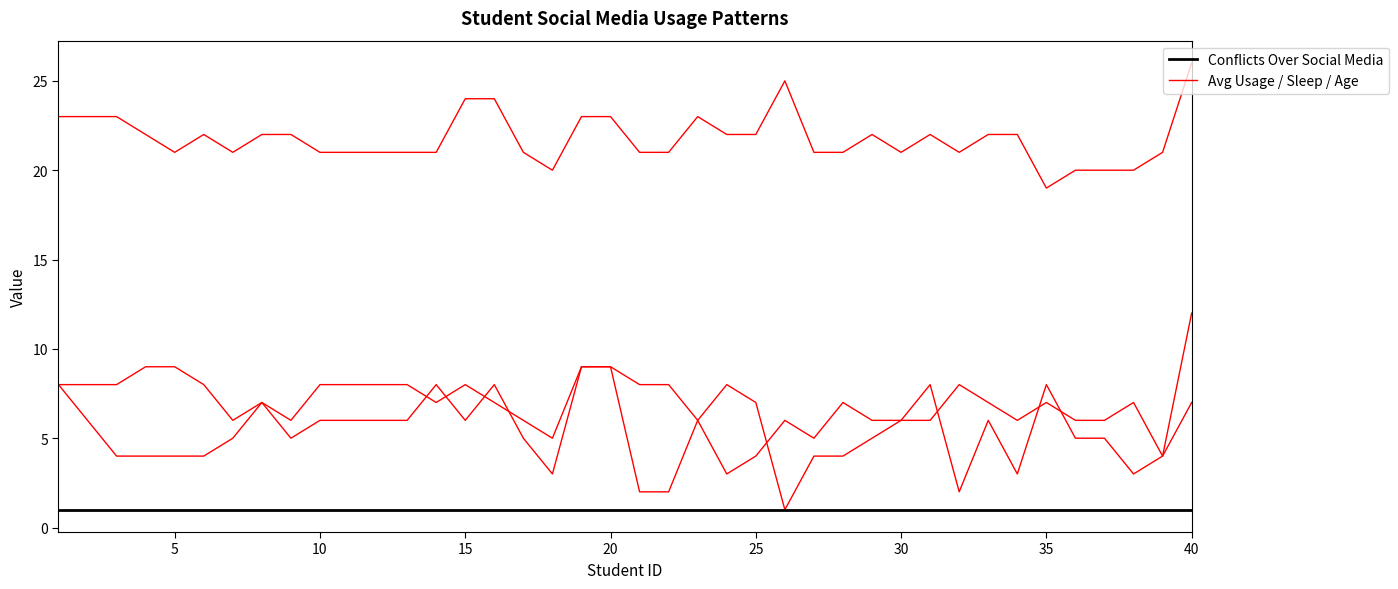

What is the sum of the Conflicts Over Social Media values at 14 and 15?

2